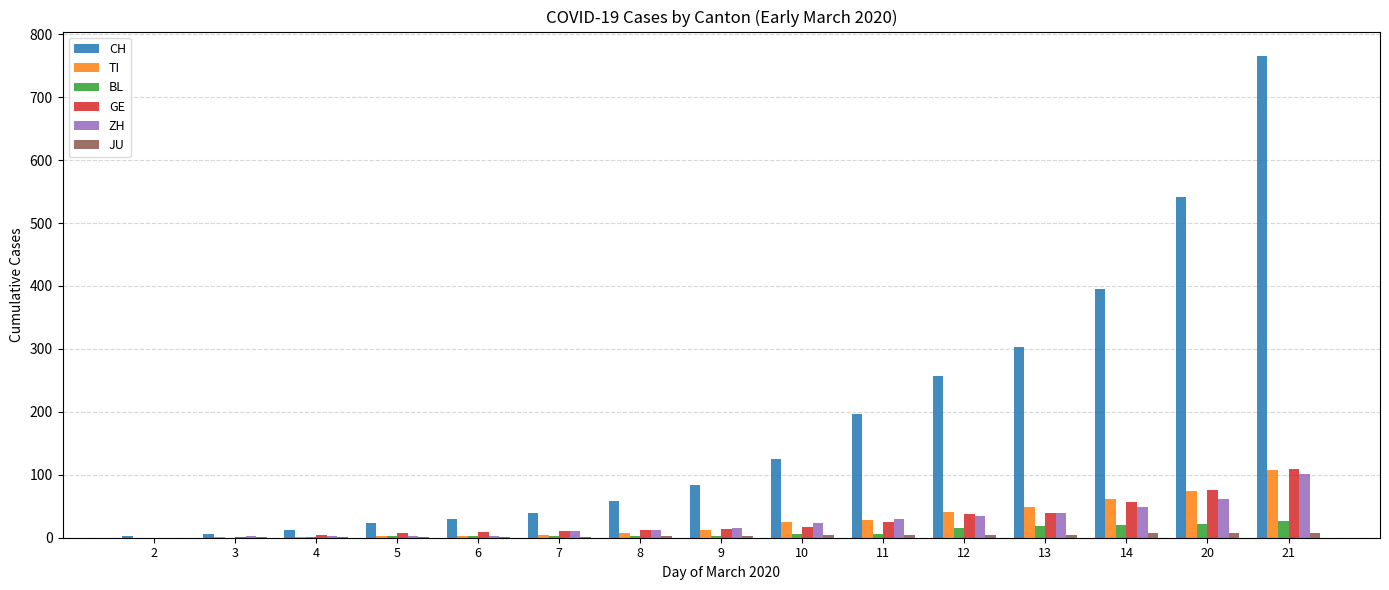

What is the sum of all GE values?

420